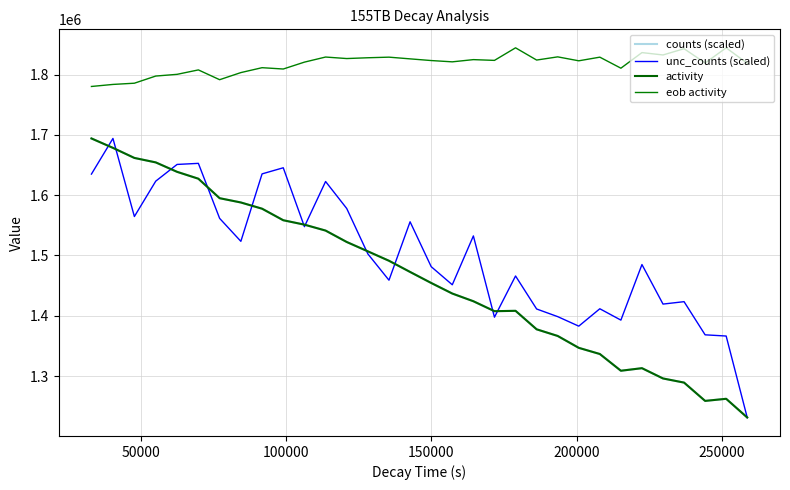

Reading right to left, what are all the values shown in this chart?

counts (scaled): 1231306.5	1262303.1	1258811.2	1289177.8	1296024.5	1313083.5	1308824.6	1336582.9	1346814.7	1366514.9	1377552.5	1408205.3	1407611.3	1424095.2	1436876.2	1454411.5	1472686.1	1491226.4	1506851.9	1522377.1	1541293.1	1551123.5	1558435.5	1577581.7	1587894.2	1594991.6	1627312.2	1638716.0	1654357.7	1661770.2	1678464.2	1694086.0
unc_counts (scaled): 1231306.5	1366407.6	1368405.2	1423390.7	1419385.3	1484939.5	1392808.6	1411626.0	1382797.7	1398578.0	1411262.8	1465992.2	1397665.9	1532431.5	1451426.2	1481455.7	1555879.5	1459020.3	1502648.8	1577933.3	1622693.1	1547816.9	1645454.3	1635322.2	1523458.0	1561530.8	1652770.1	1650985.3	1623293.9	1564612.0	1694086.0	1634993.8
activity: 1231306.5	1262303.1	1258811.2	1289177.8	1296024.5	1313083.5	1308824.6	1336582.9	1346814.7	1366514.9	1377552.5	1408205.3	1407611.3	1424095.2	1436876.2	1454411.5	1472686.1	1491226.4	1506851.9	1522377.1	1541293.1	1551123.5	1558435.5	1577581.7	1587894.2	1594991.6	1627312.2	1638716.0	1654357.7	1661770.2	1678464.2	1694086.0
eob activity: 1818842.5	1844363.0	1819267.4	1842900.7	1832545.9	1836478.6	1810615.3	1828905.2	1822858.9	1829400.6	1824108.1	1844402.4	1823555.9	1824822.7	1821147.1	1823289.6	1826080.6	1828911.8	1827920.2	1826601.1	1829109.1	1820669.1	1809255.1	1811445.3	1803319.8	1791524.7	1807762.3	1800416.4	1797583.2	1785707.7	1783685.3	1780300.3